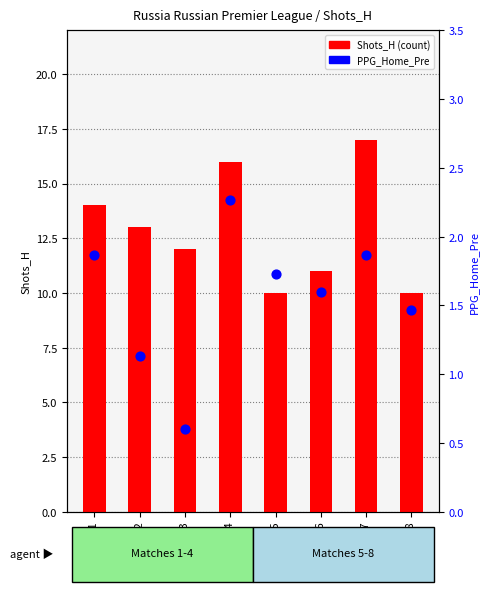

Which series has the largest total across all categories?

Shots_H